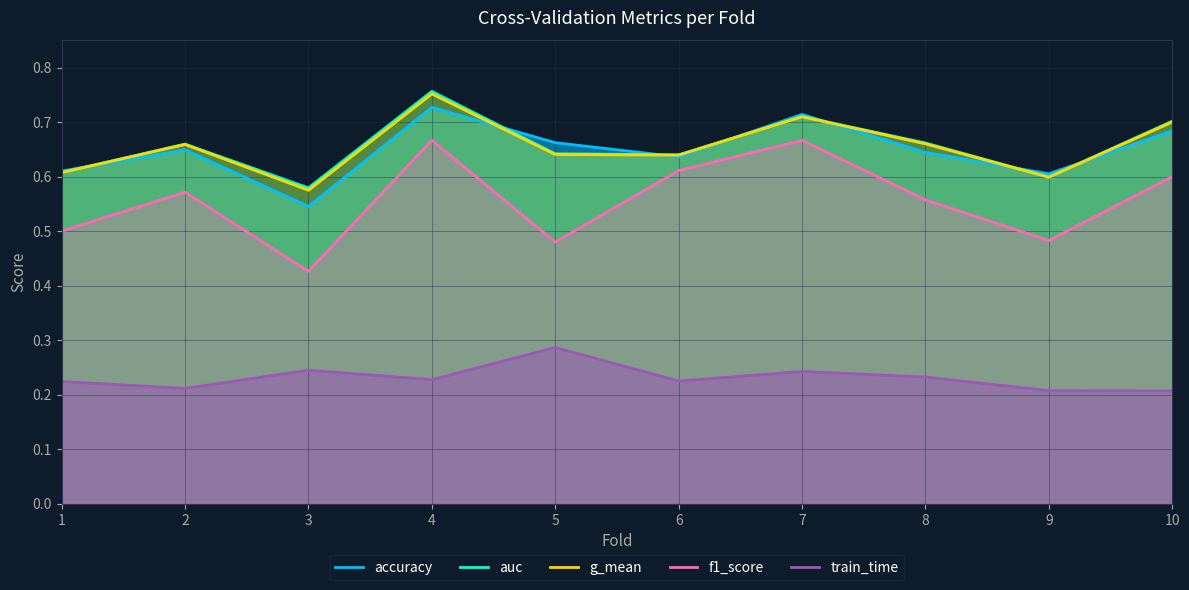

Rank the series at 3 from lowest to highest value.

train_time, f1_score, accuracy, g_mean, auc